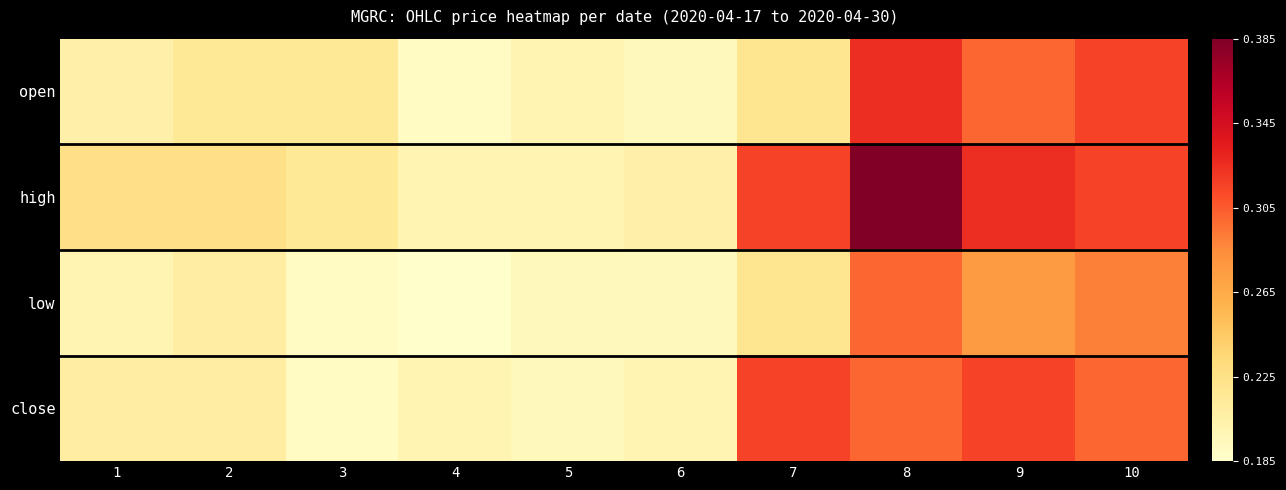

Between 7 and 10, which series saw the biggest shift?

open